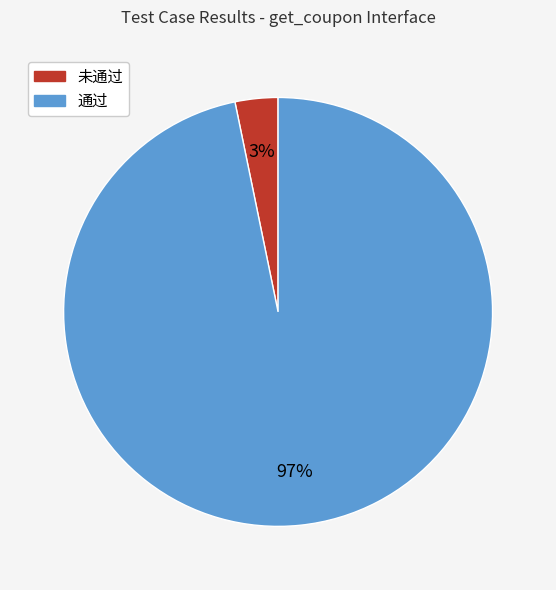

What percentage is the 通过 slice, to the nearest percent?

97%